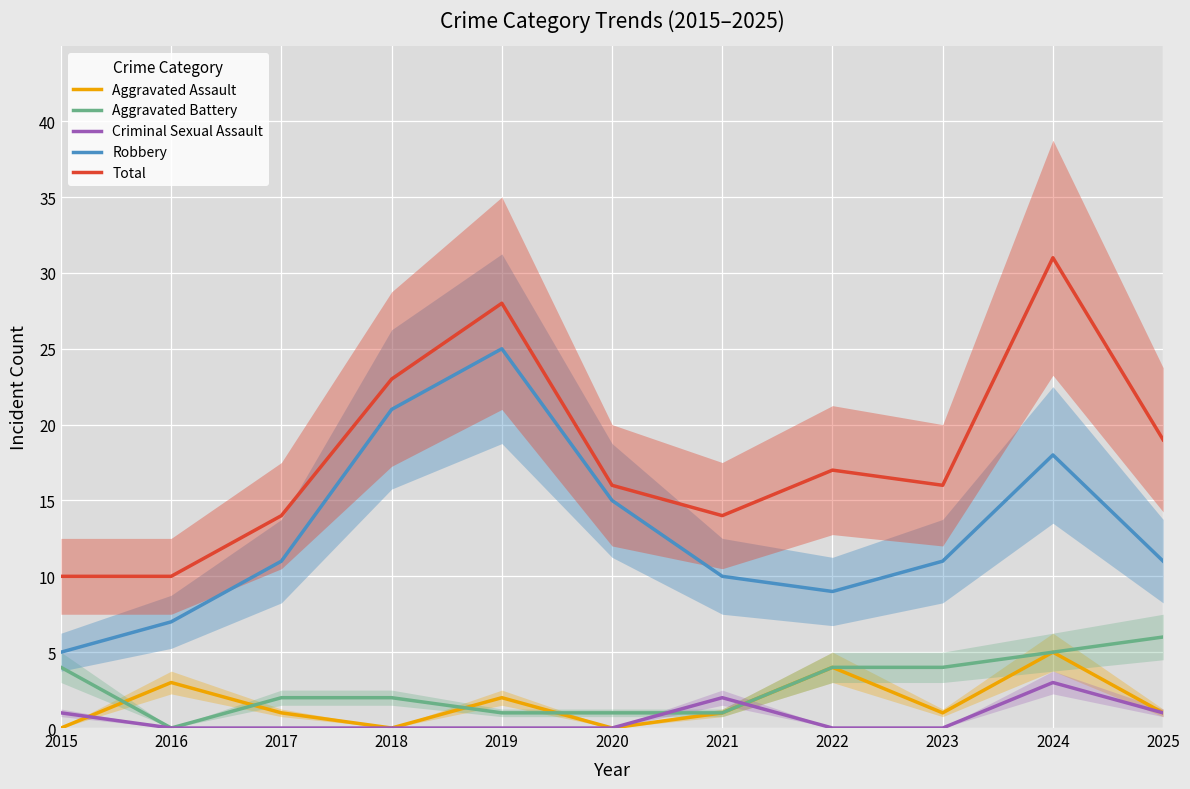

True or false: Aggravated Battery has a value of 9 at 2024.

False